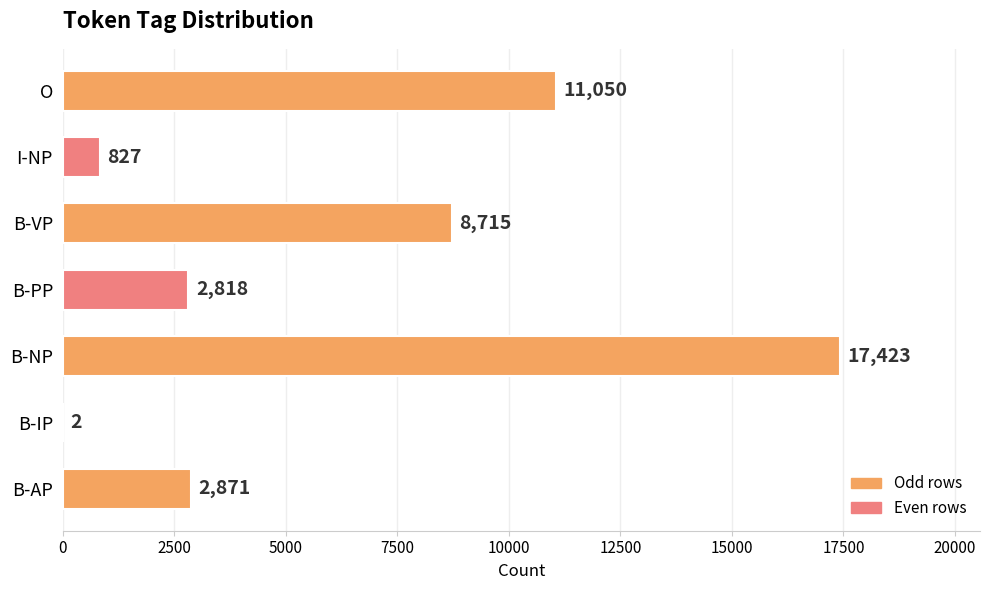

Which category has the highest value across all series?

B-NP